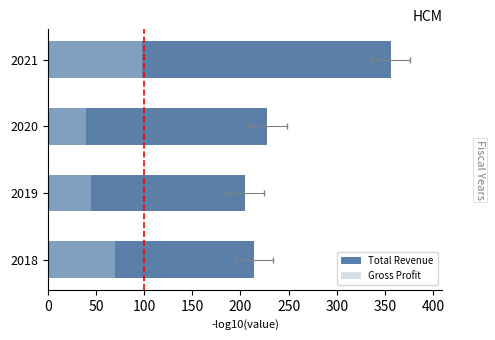

What is the highest value of the Total Revenue series?

356.1